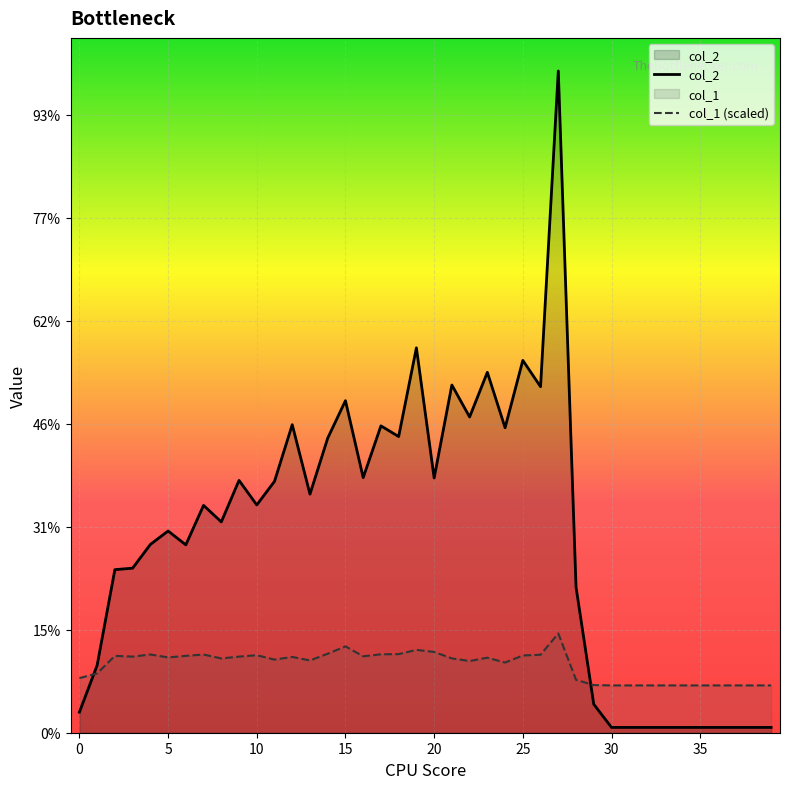

How many times do col_1 (scaled) and col_2 cross each other?

2